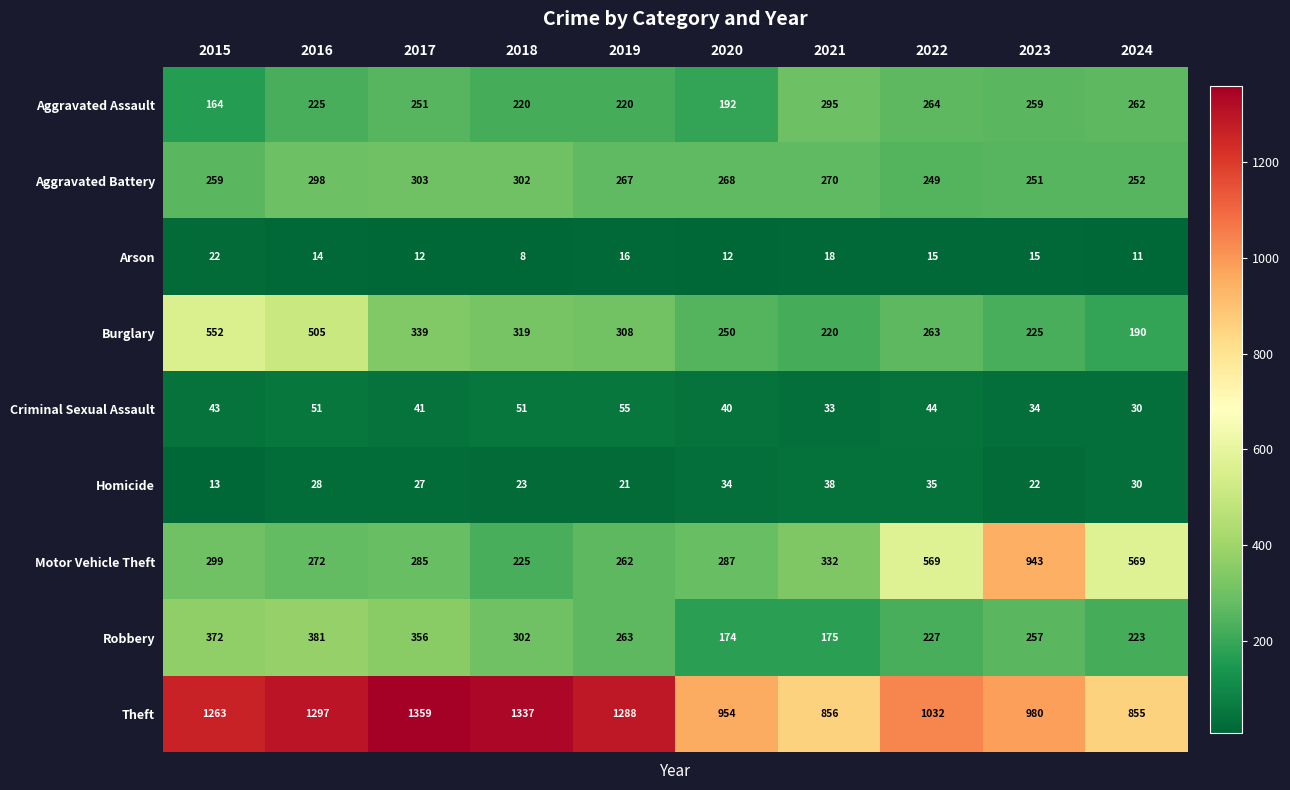

Which series has the largest range (max minus min)?

Motor Vehicle Theft